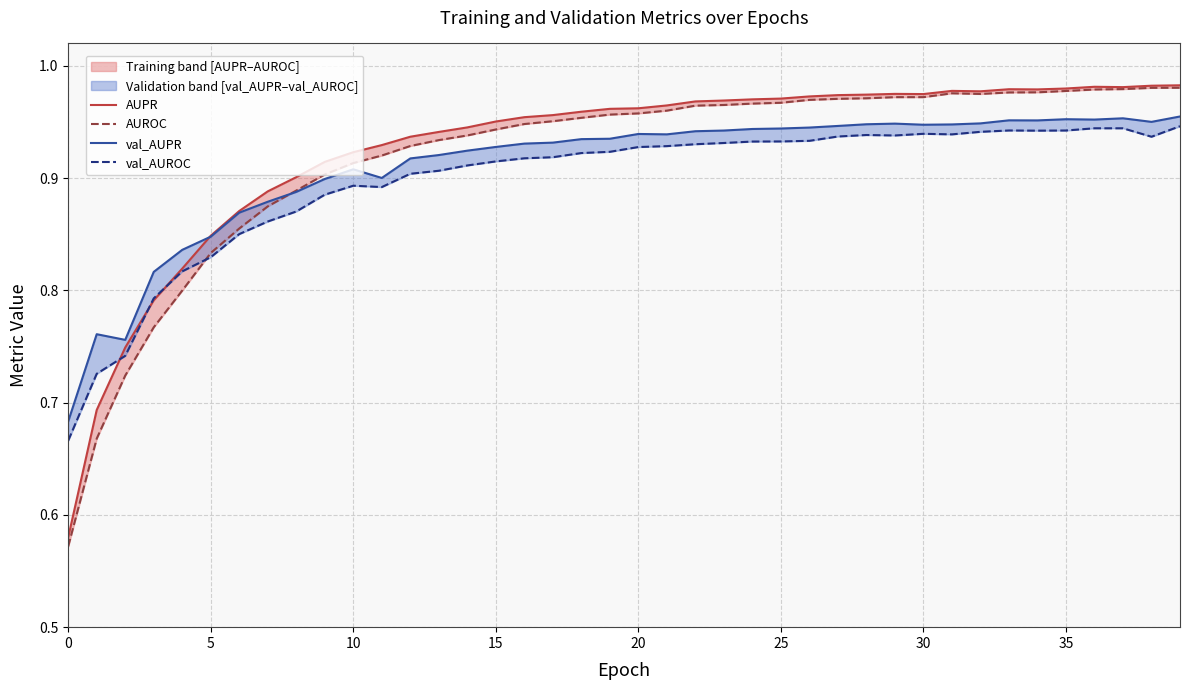

The value of AUROC at 21 is 1.5. True or false?

False